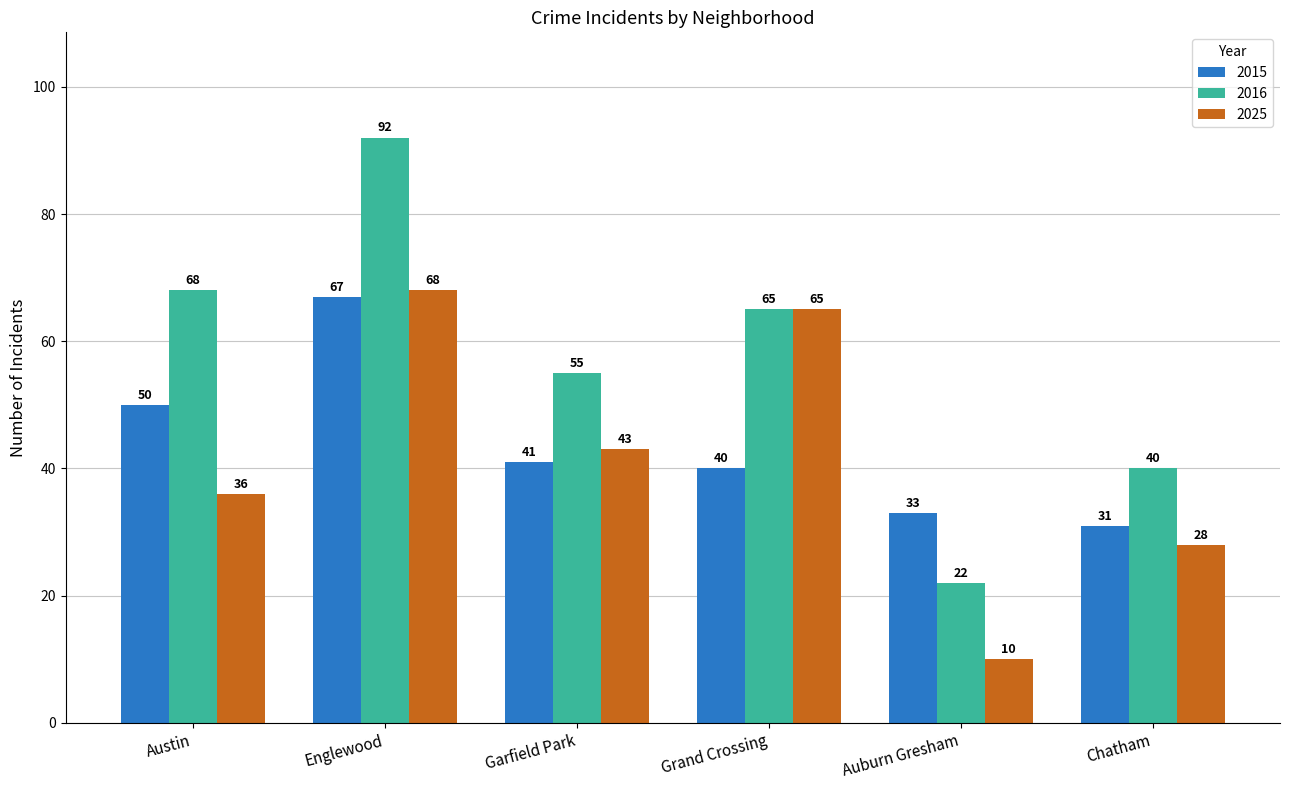

Which series has the largest total across all categories?

2016